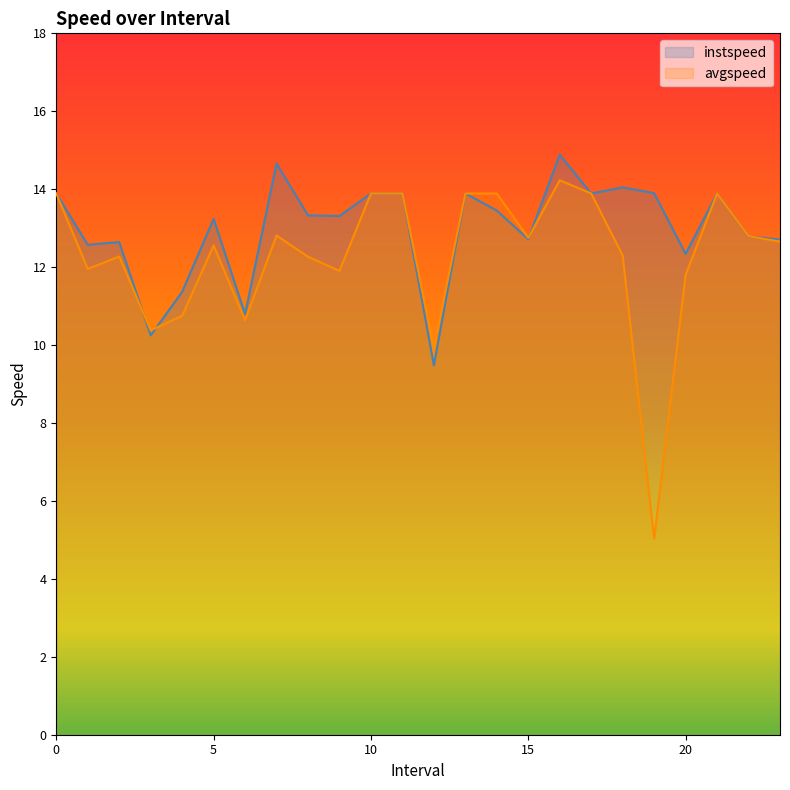

What is the maximum value shown in the chart?

14.9